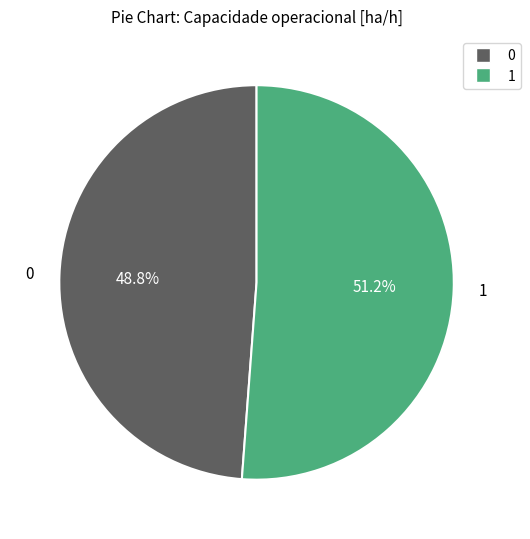

To the nearest percent, what is the average slice percentage?

50%